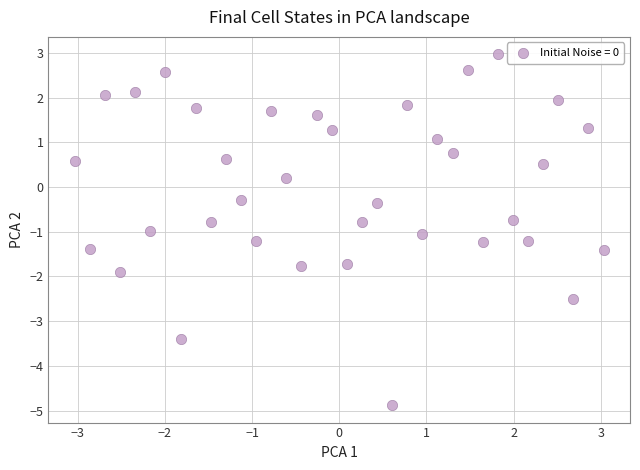

What is the range of Y values (max minus min)?

7.8